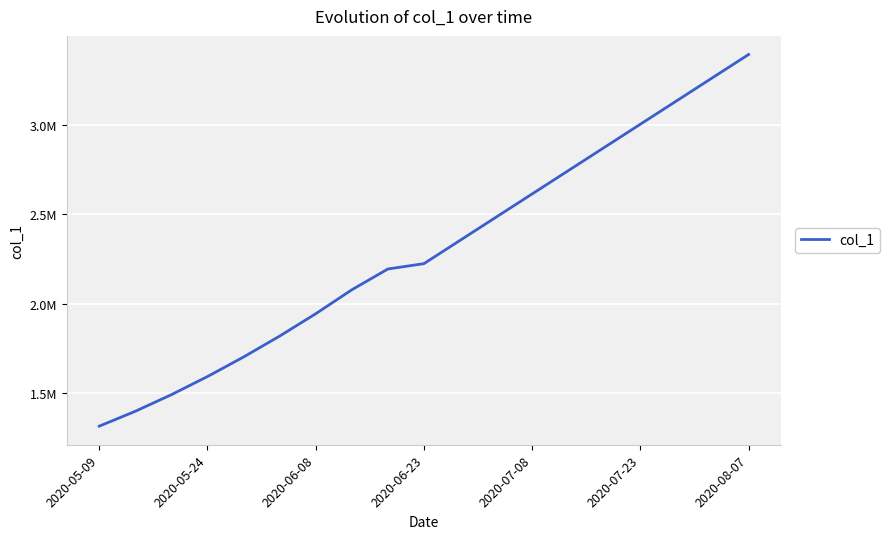

Which label corresponds to the smallest value in the chart?

2020-05-09